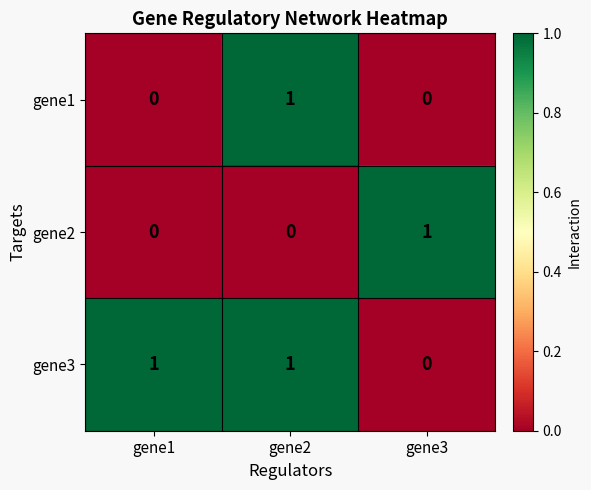

The value of gene3 at gene3 is 0. True or false?

True